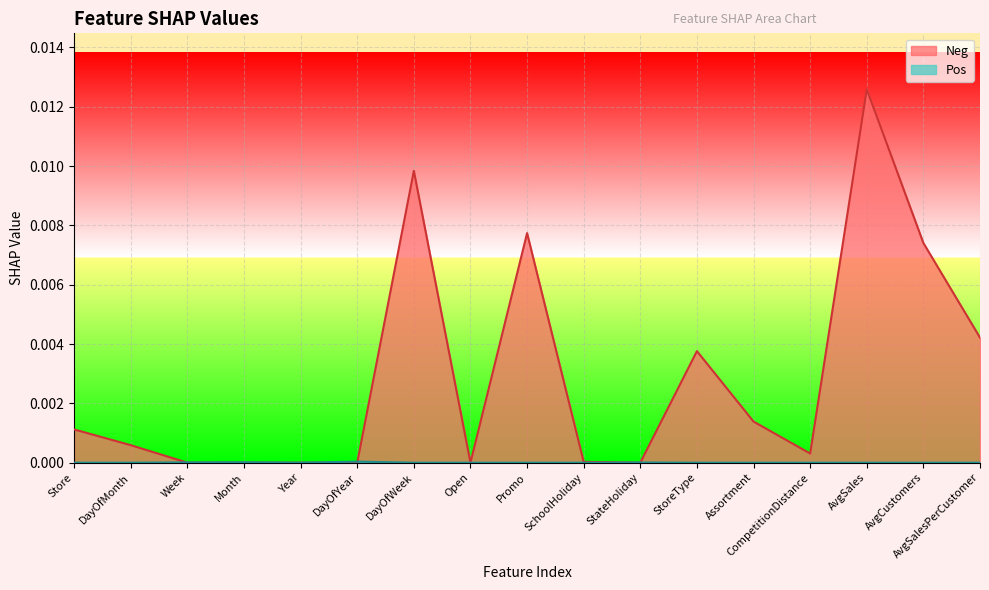

True or false: Neg and Pos intersect in this chart.

True